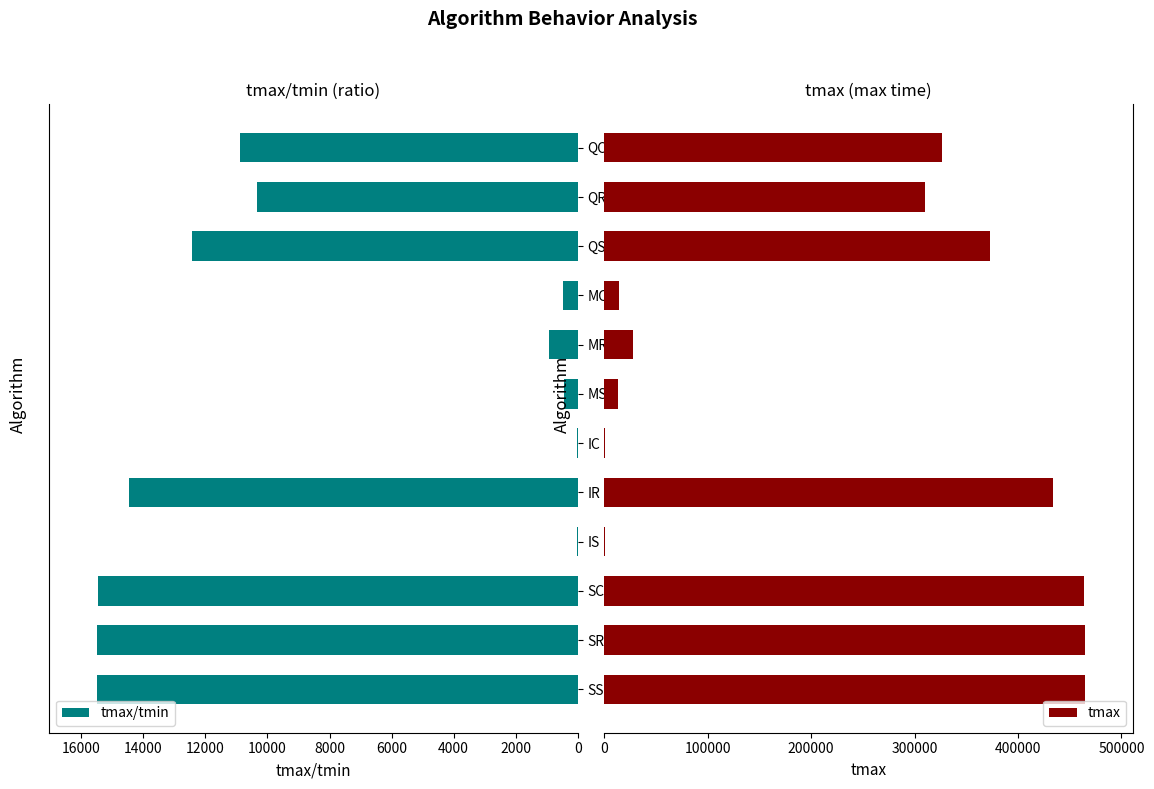

What is the sum of all tmax values?

2892806